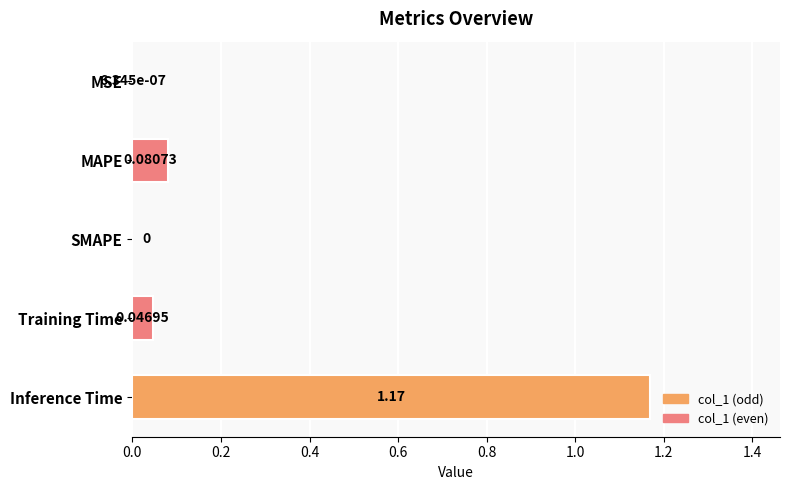

Which label corresponds to the largest value in the chart?

Inference Time